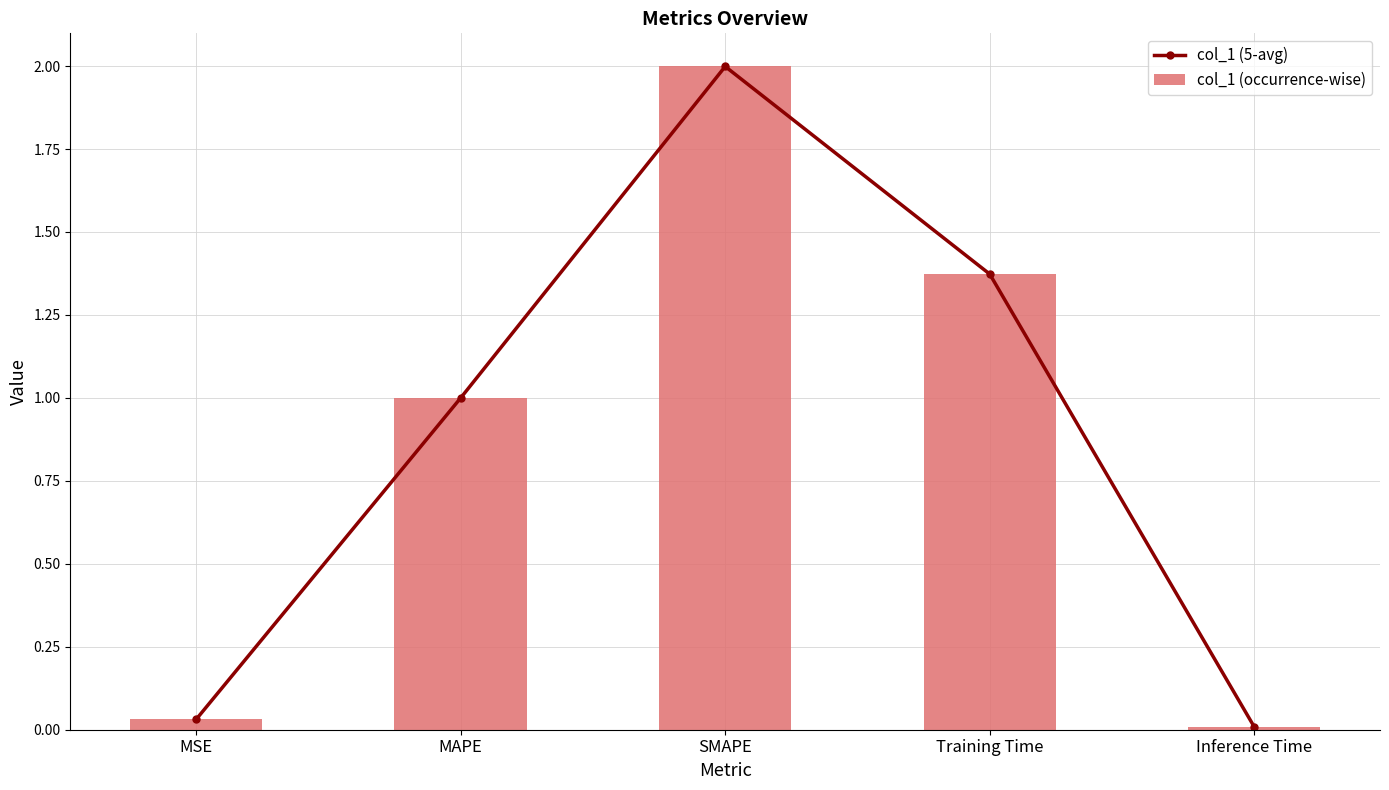

Which series changed the most between MAPE and Training Time?

col_1 (5-avg)